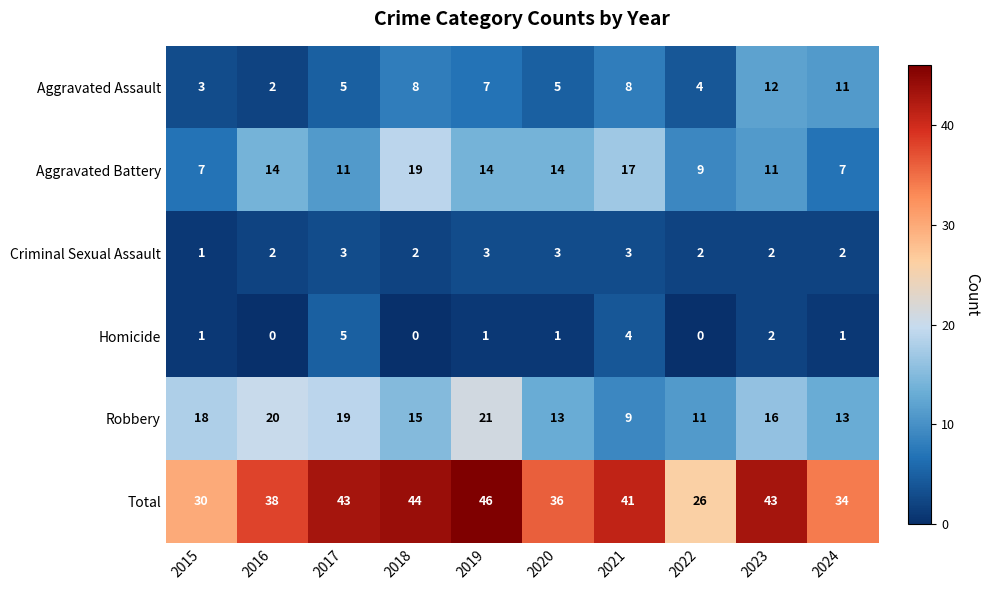

Is it true that Aggravated Battery equals 11 at 2017?

True